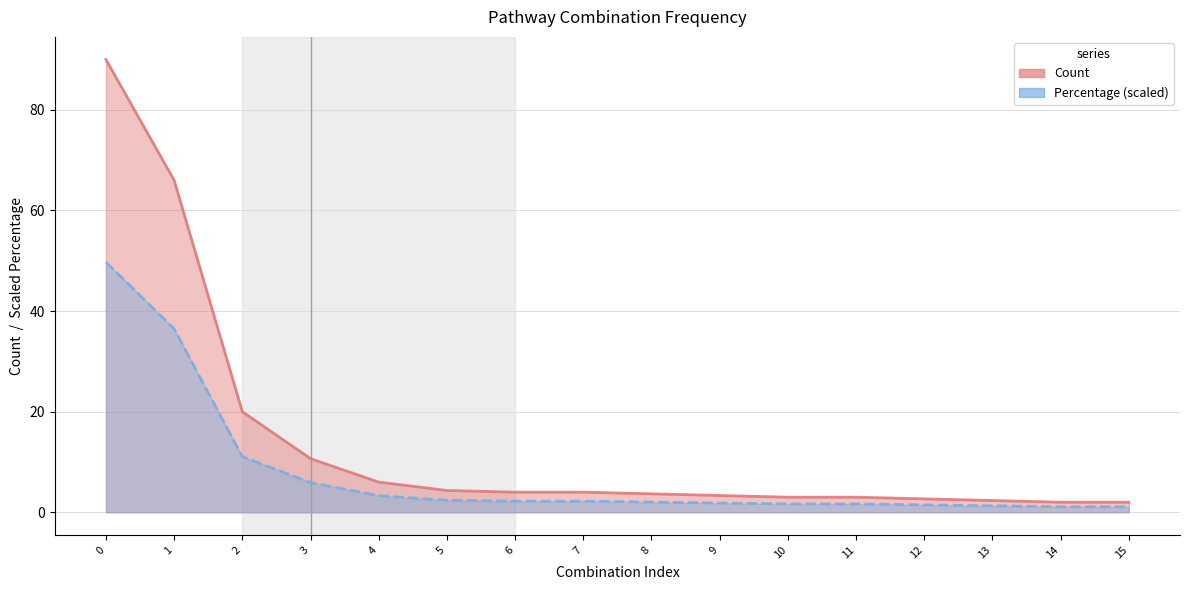

True or false: Percentage scaled (line) and Count (line) cross at least once.

False